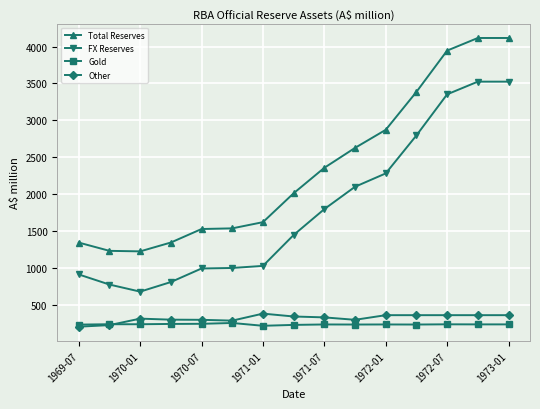

At how many categories does at least one series exceed 2417?

6